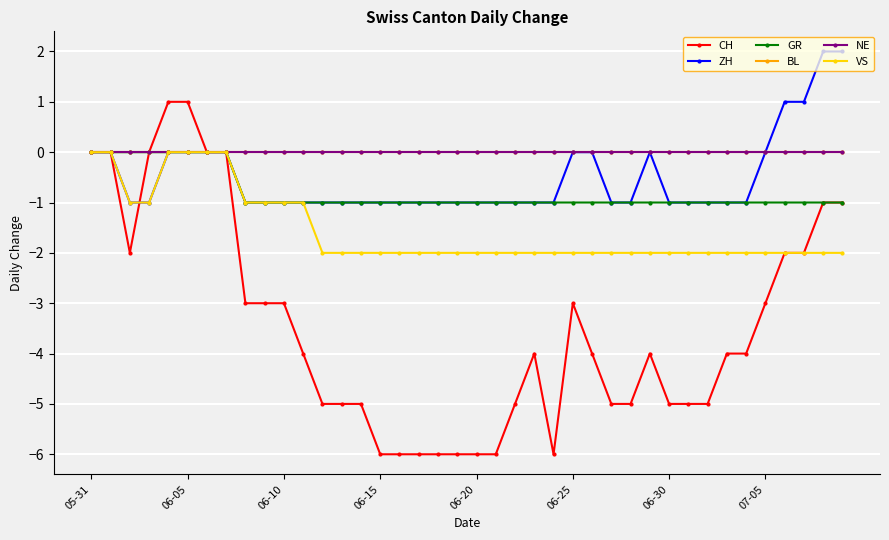

Which series has the widest spread of values?

CH